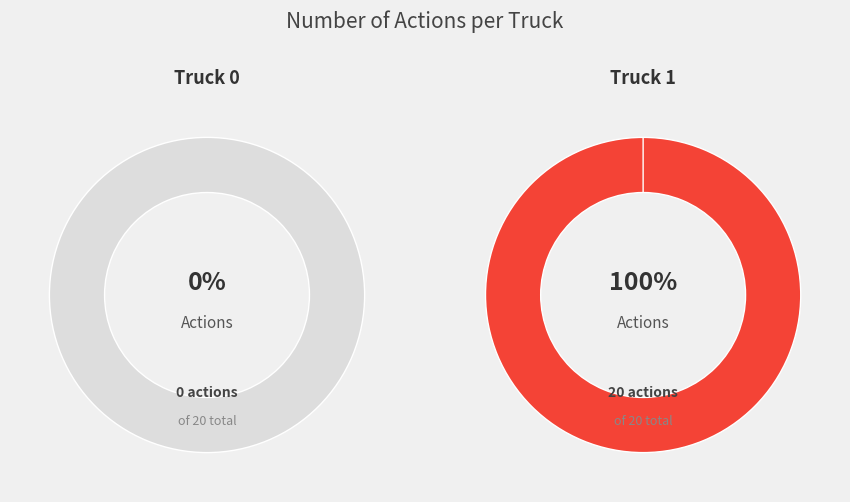

Which category has the smallest portion of the pie?

Truck 0